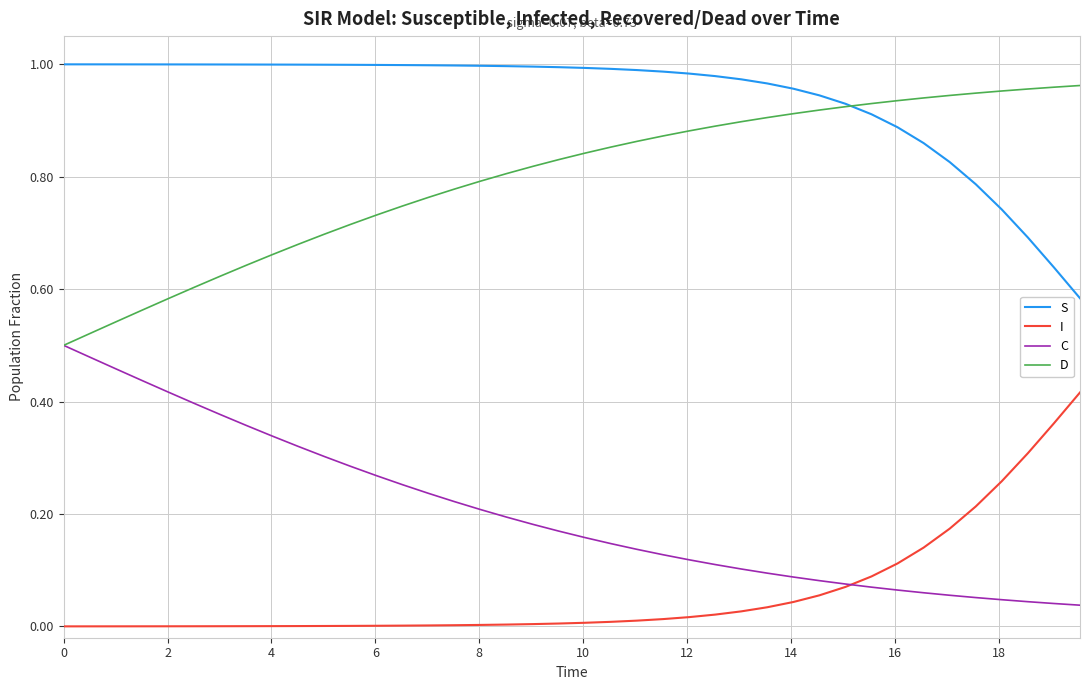

Rank the series by their average value, from highest to lowest.

S, D, C, I